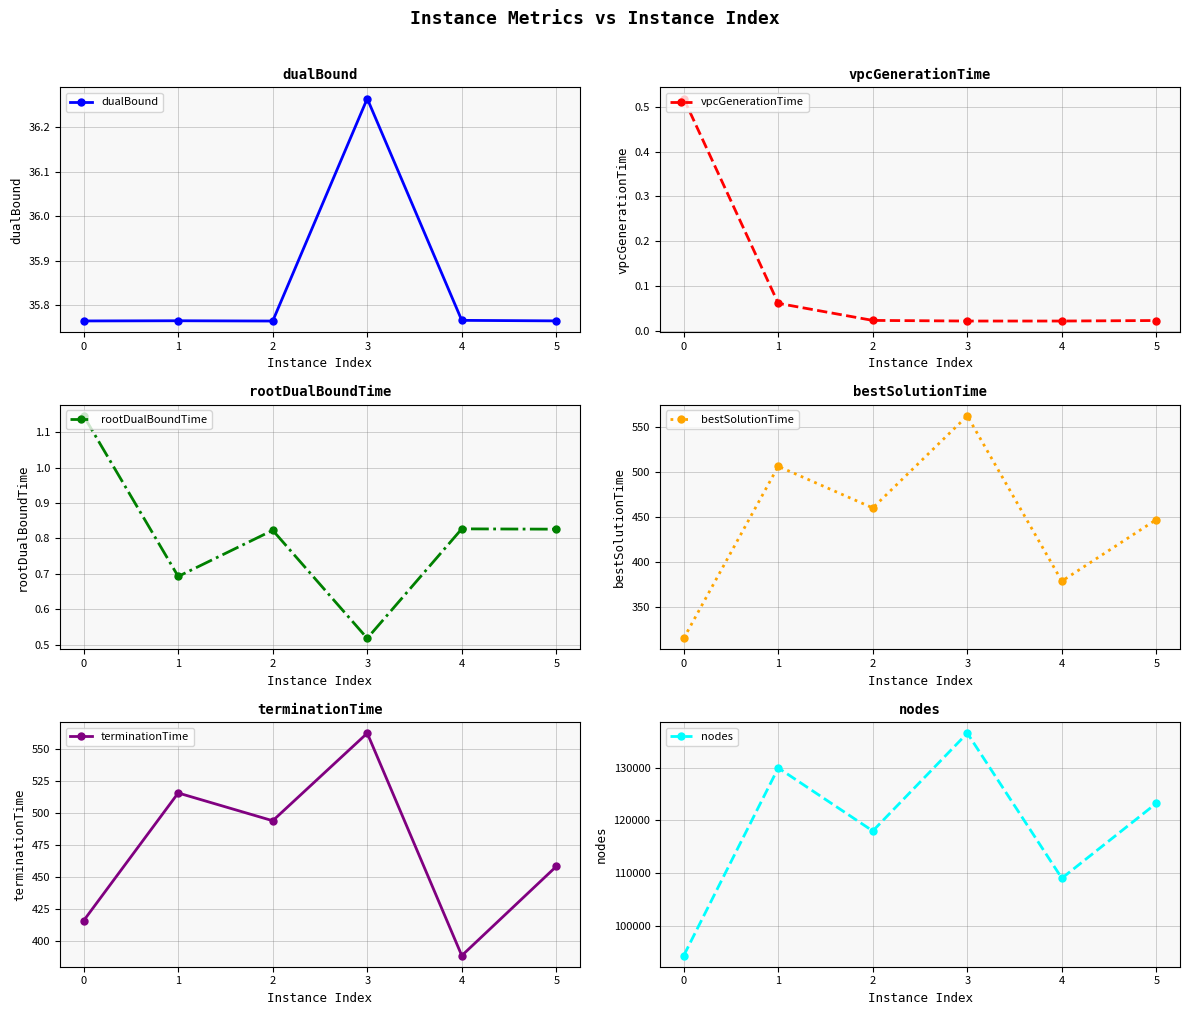

What is the average value of the vpcGenerationTime series?

0.1